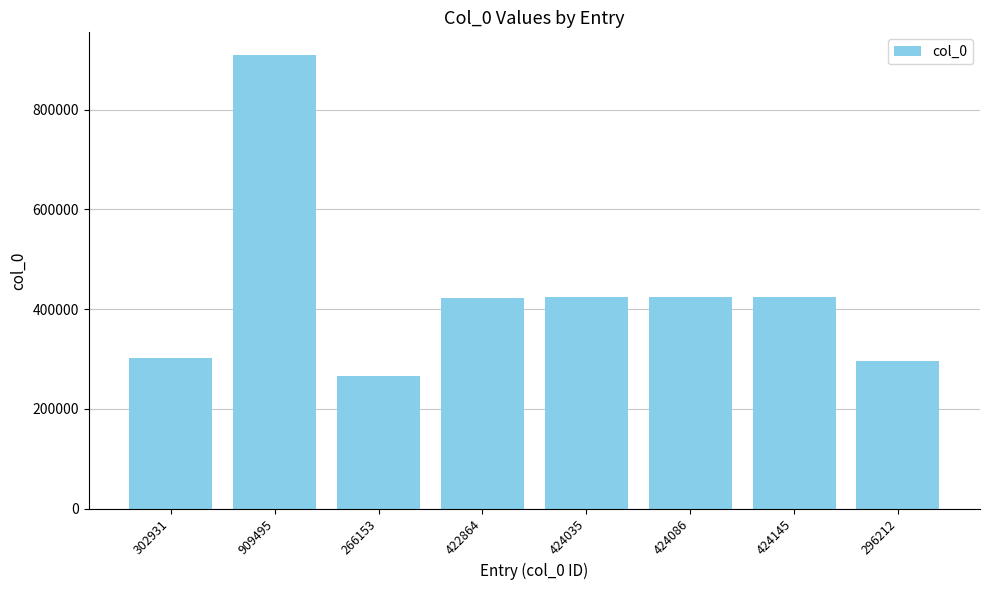

What is the change in value from 302931 to 909495?

+606564